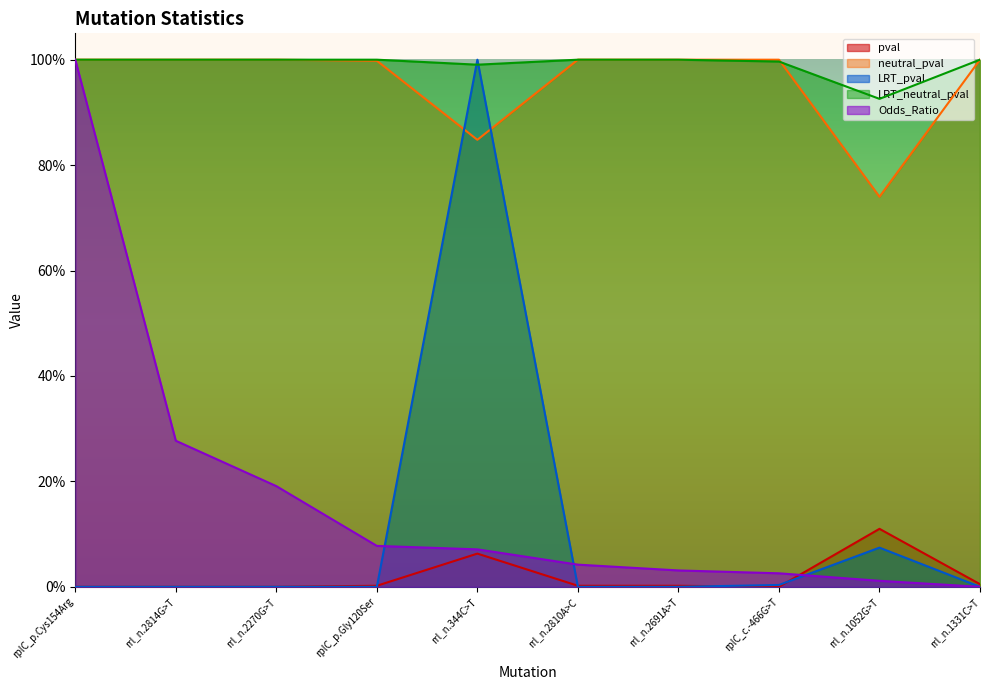

How many lines are shown in the chart?

5